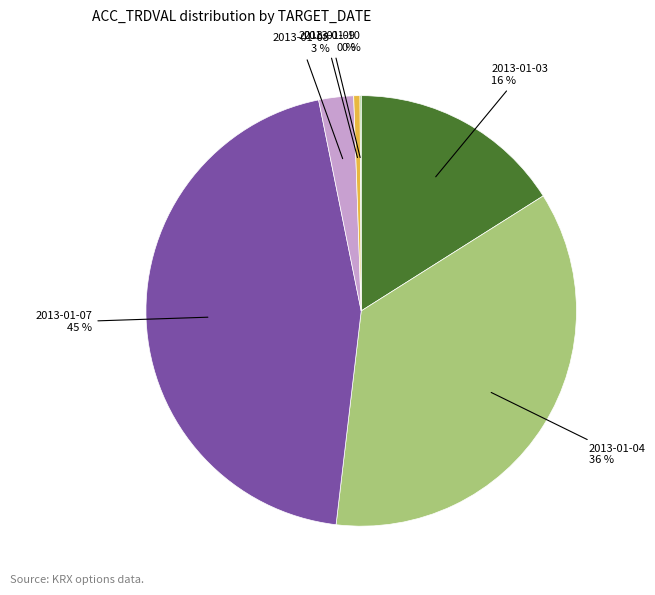

To the nearest percent, what is the average slice percentage?

17%